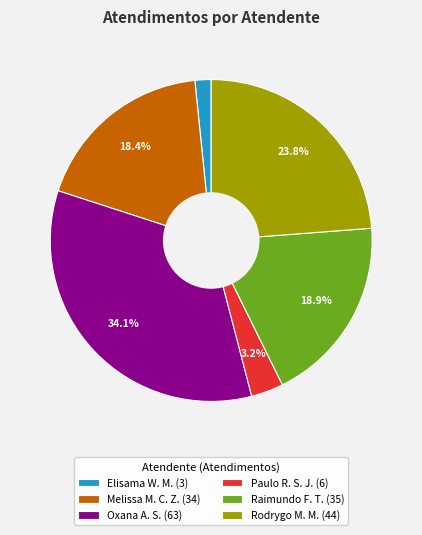

Rank the categories by value from lowest to highest.

Elisama W. M. (3), Paulo R. S. J. (6), Melissa M. C. Z. (34), Raimundo F. T. (35), Rodrygo M. M. (44), Oxana A. S. (63)